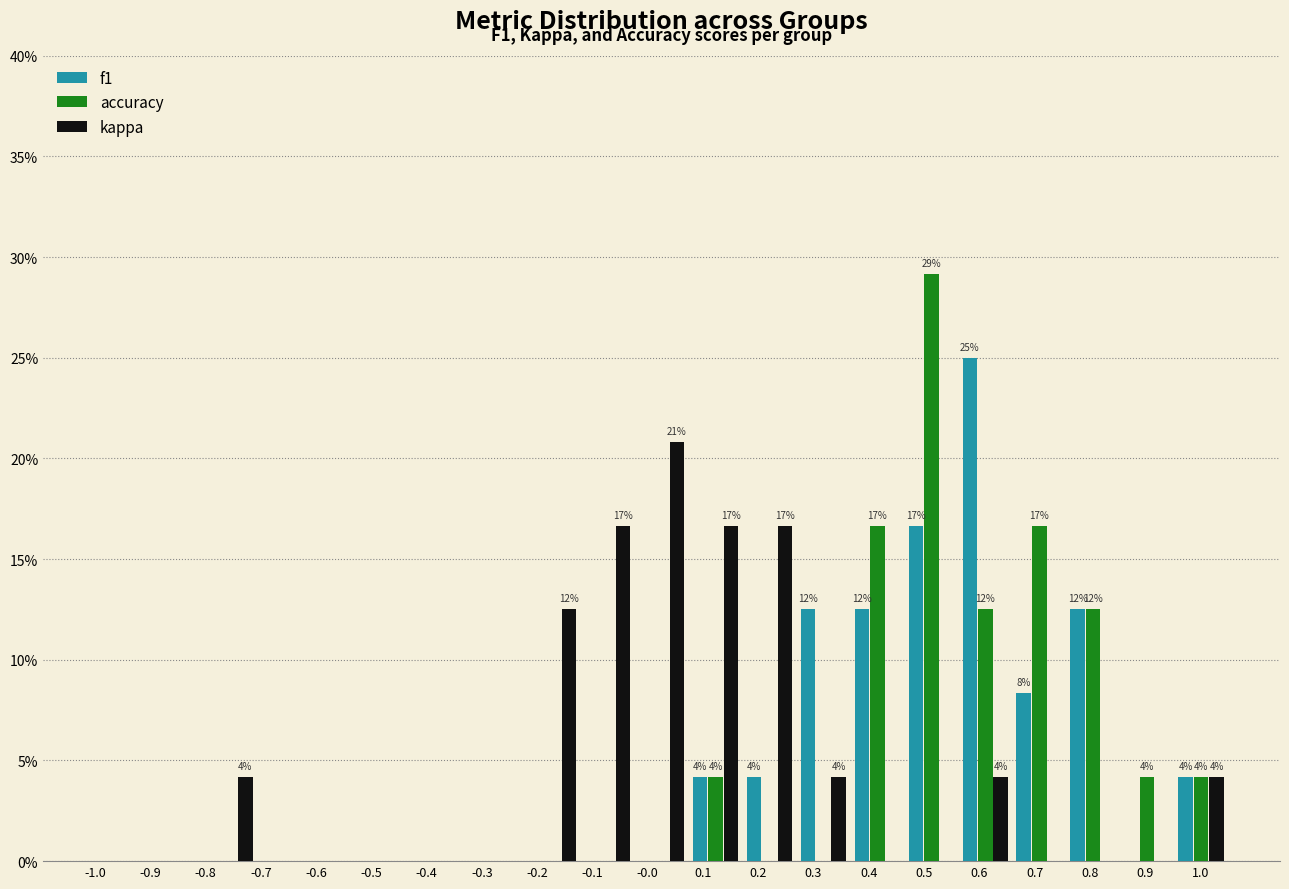

In the kappa series, which range on the x-axis has the tallest bar?

-0.02 to 0.07